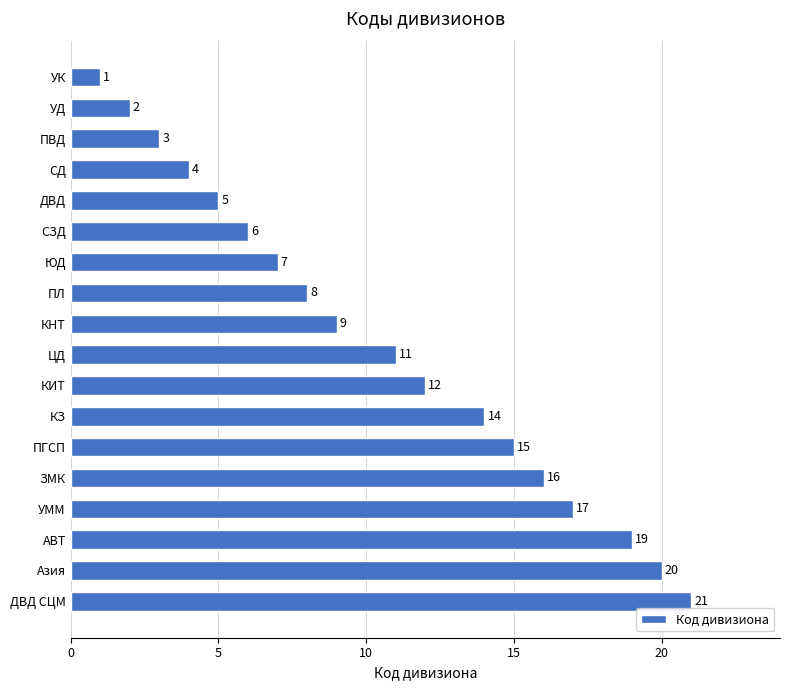

Rank the categories by value from highest to lowest.

ДВД СЦМ, Азия, АВТ, УММ, ЗМК, ПГСП, КЗ, КИТ, ЦД, КНТ, ПЛ, ЮД, СЗД, ДВД, СД, ПВД, УД, УК